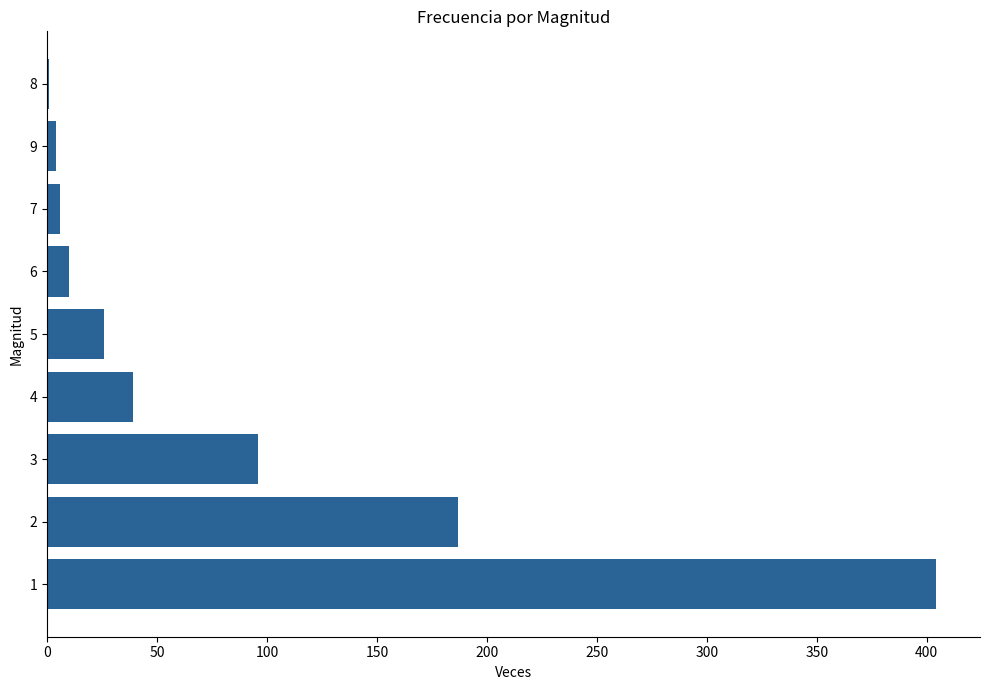

Reading bottom to top, transcribe all the data shown in this chart.

1=404	2=187	3=96	4=39	5=26	6=10	7=6	9=4	8=1